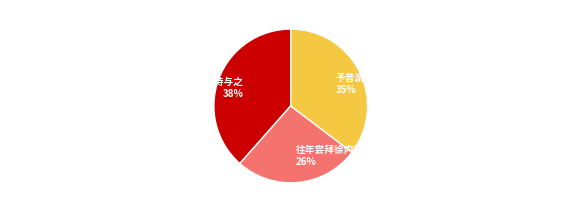

Combined, do 往年尝拜徐内翰外祖像追作此诗 26% and 予昔游云台观谒希夷先生陈抟祠堂缅想其人今追作此诗 35% account for over 50%?

Yes